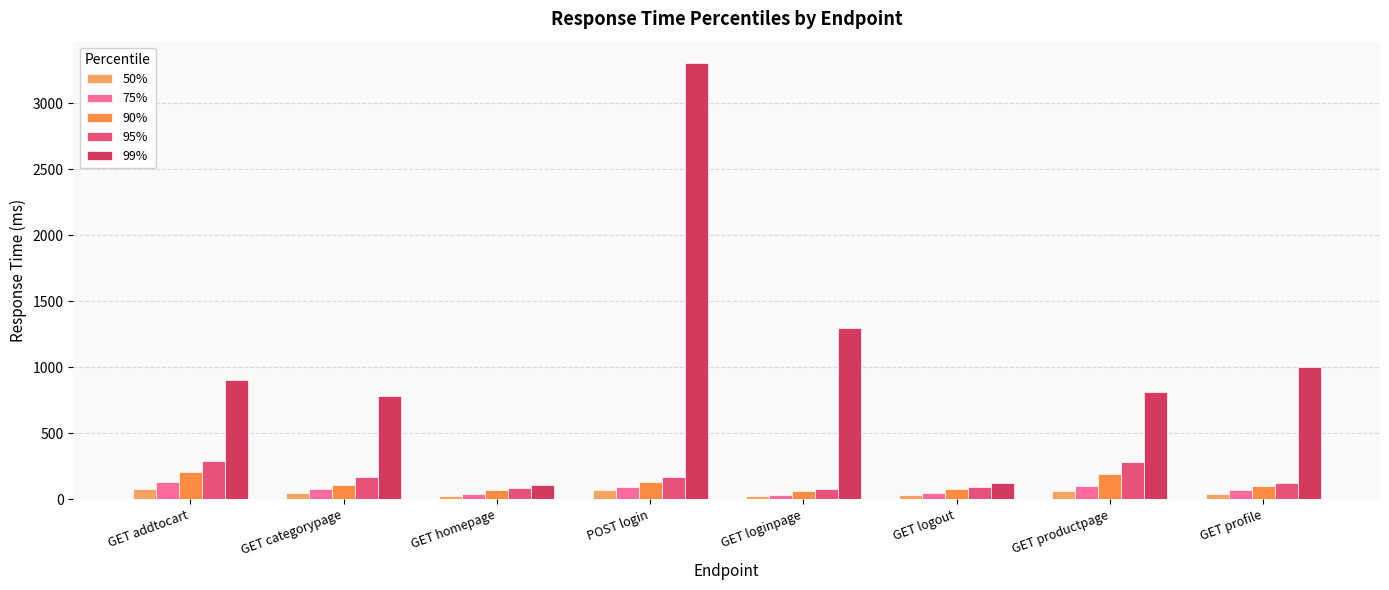

What is the average value of the 50% series?

48